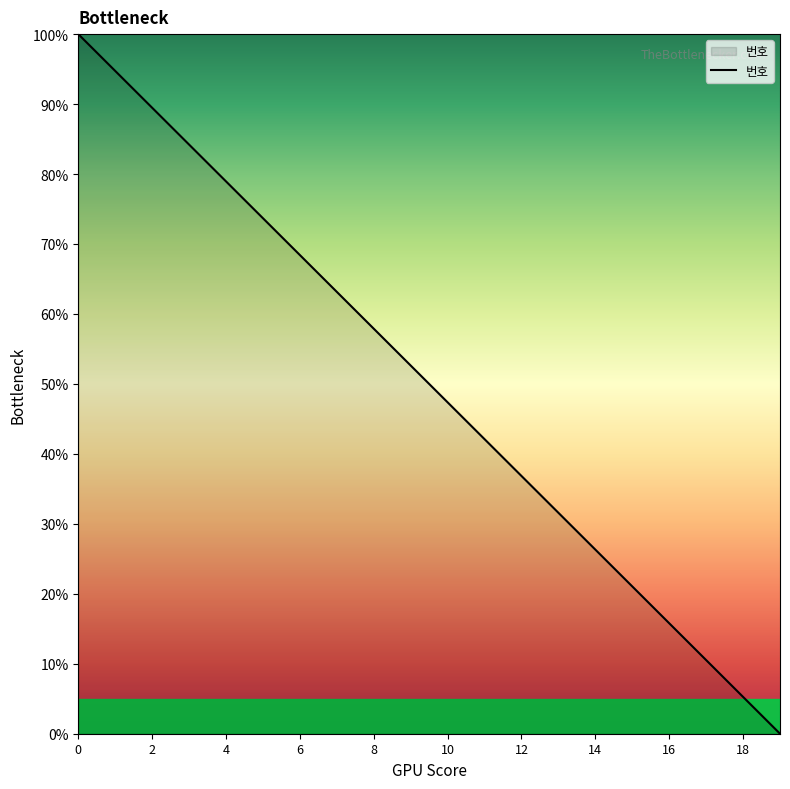

Does the chart display data point markers on the line(s)?

No